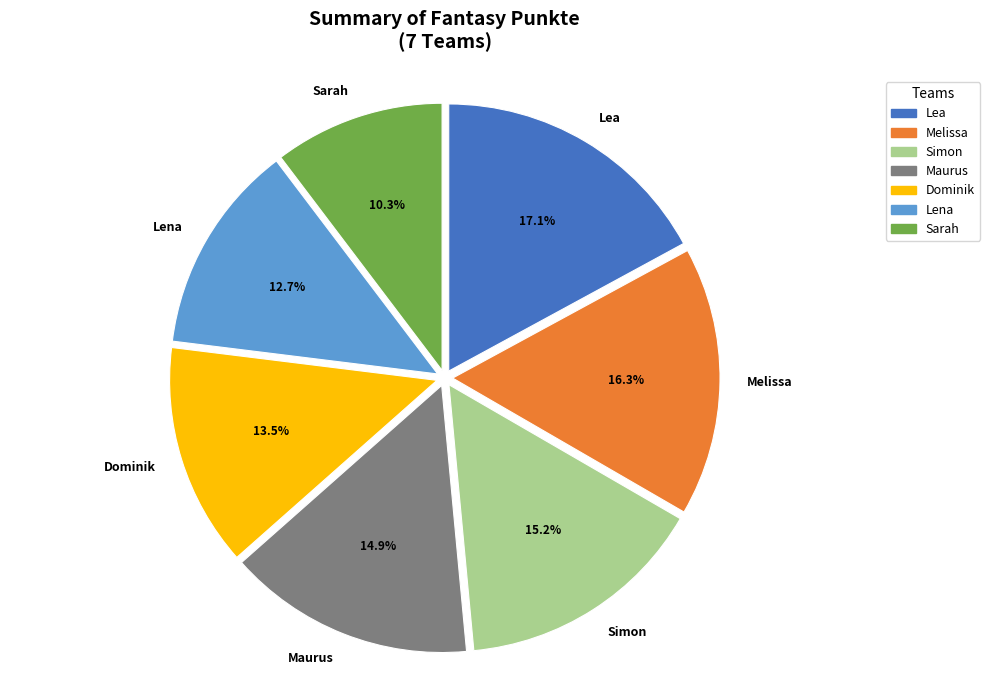

What percentage is NOT represented by Lea?

82.9%